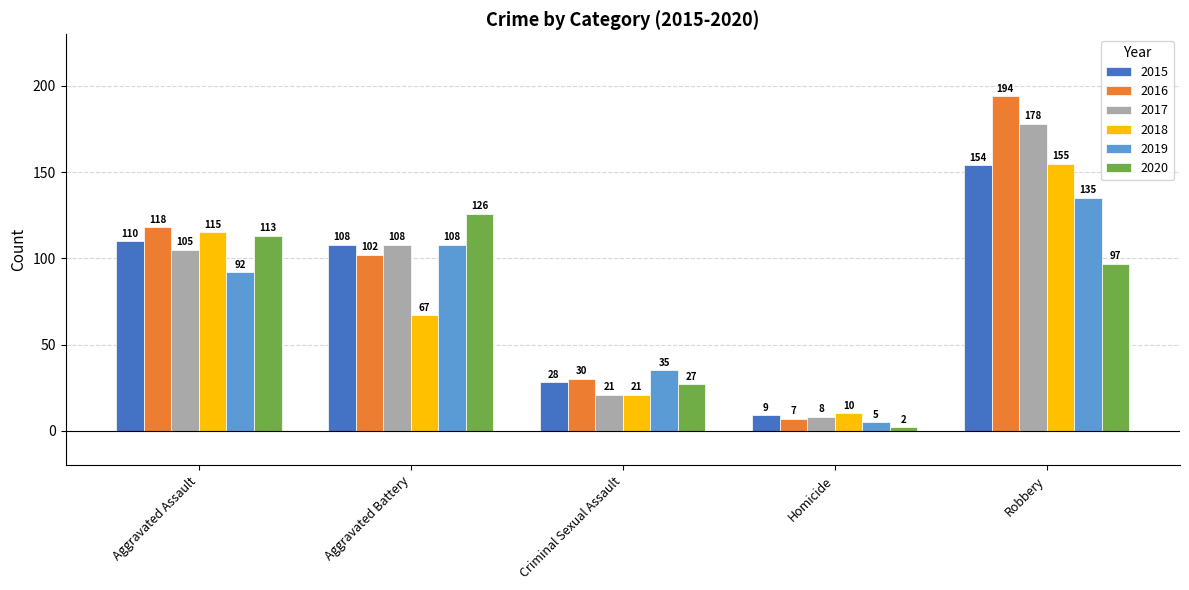

What is the label of the 5th bar from the left?

Robbery